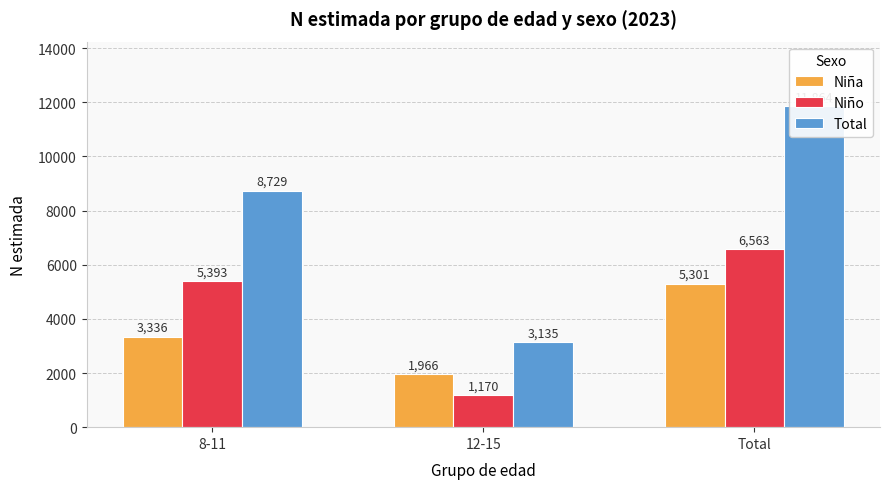

What is the label of the 1st bar from the left?

8-11